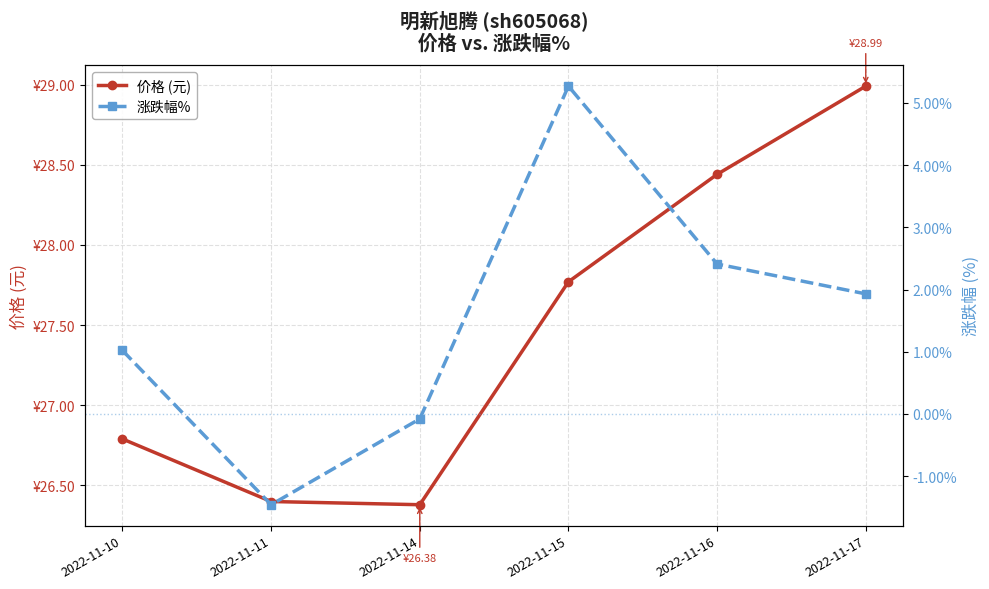

What are all the series names shown in the legend?

价格 (元), 涨跌幅%